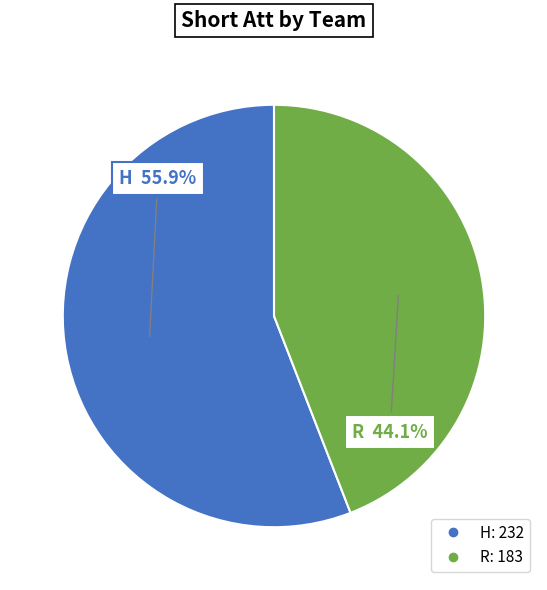

To the nearest percent, what is the difference between the H and R slice percentages?

12%